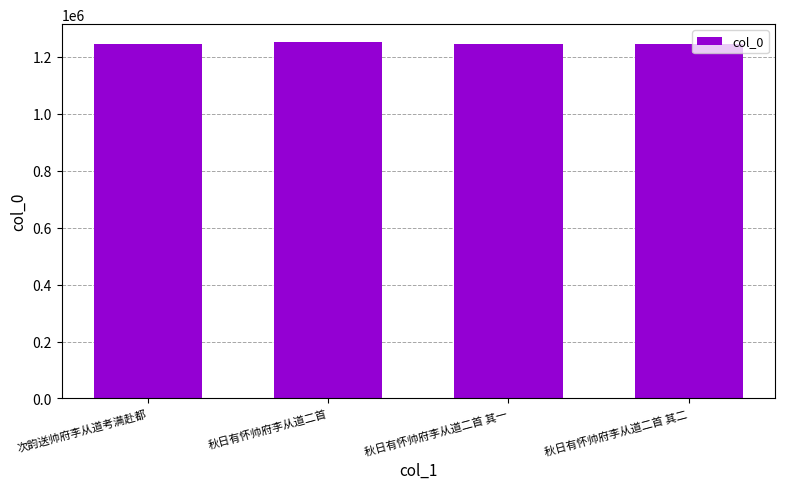

What is the maximum value shown in the chart?

1252231